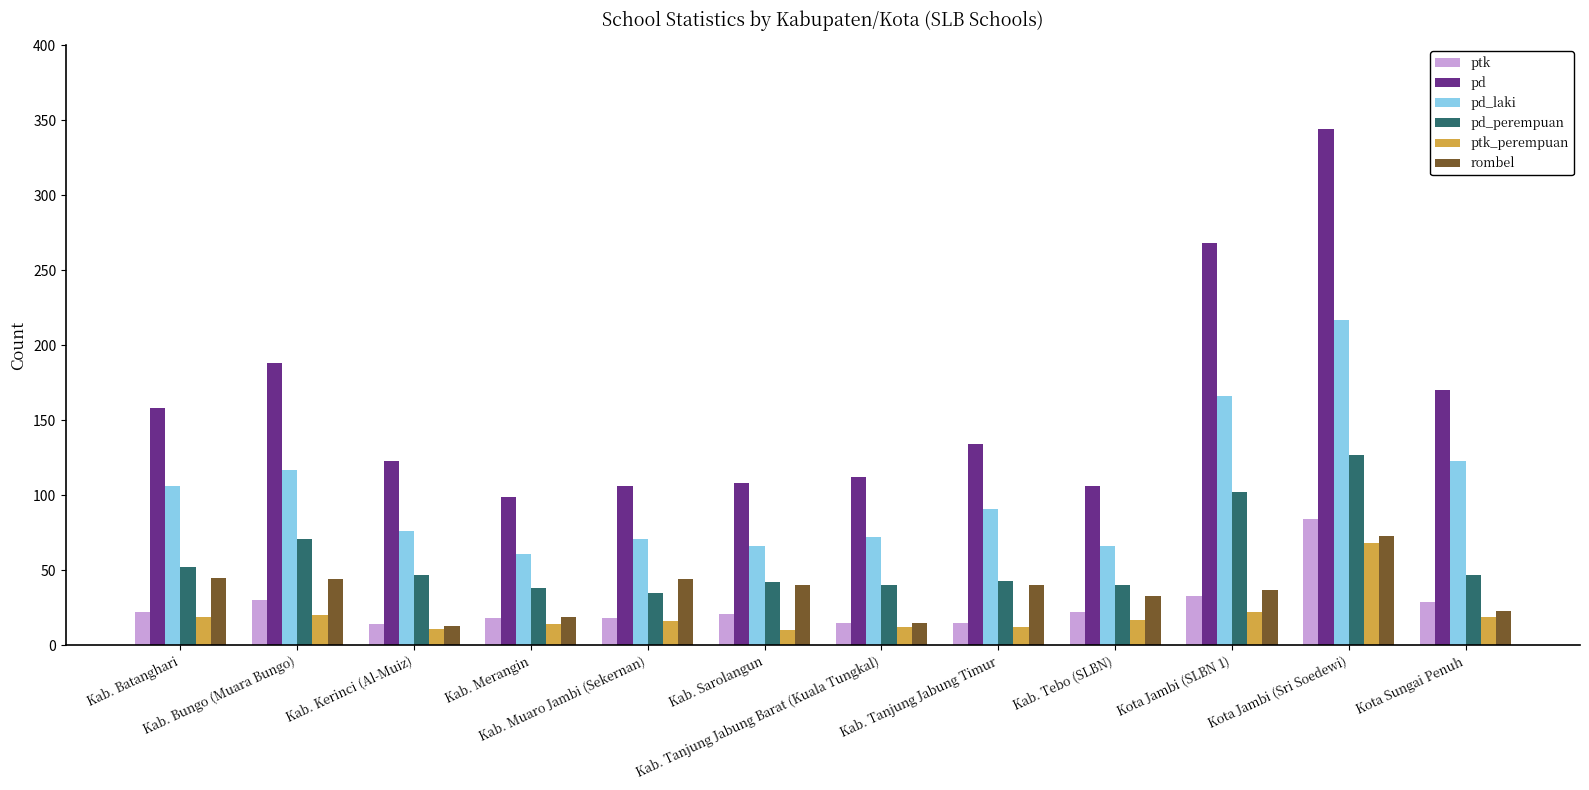

The value of pd at Kab. Muaro Jambi (Sekernan) is 159. True or false?

False